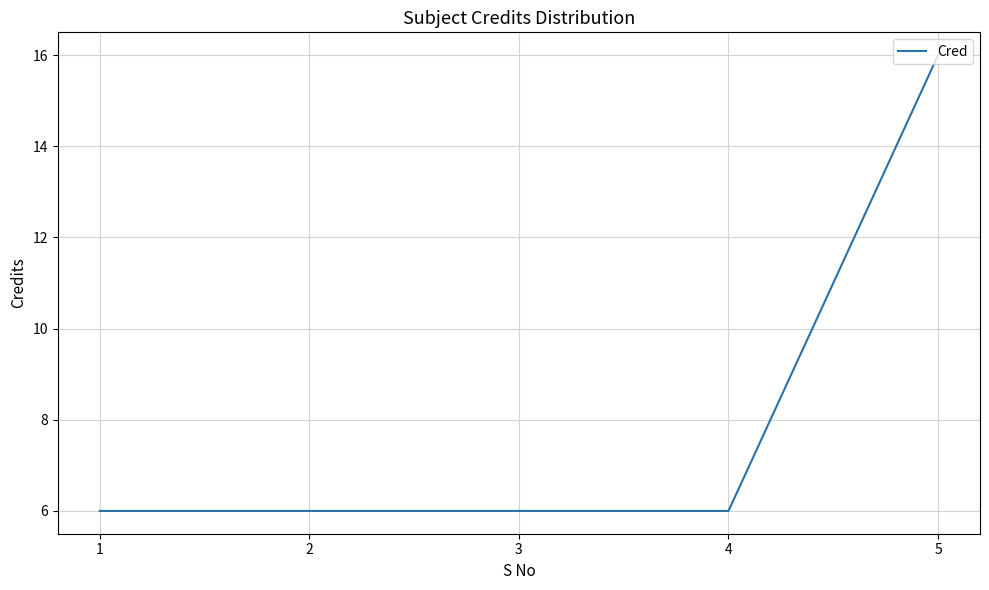

True or false: the data shows 3 at 4.

False